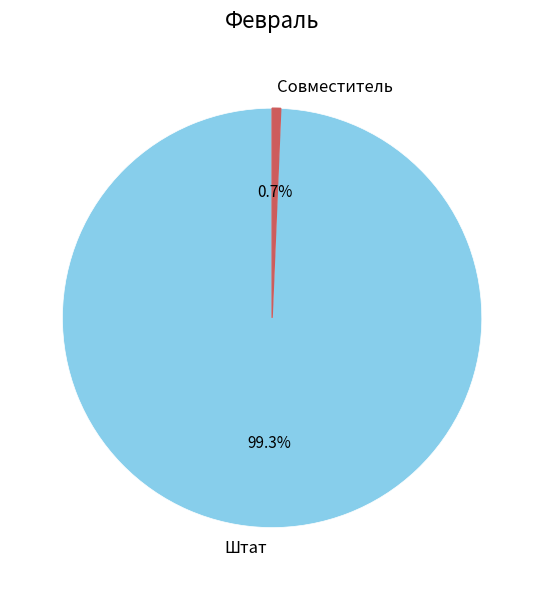

Does Штат represent more than half of the total?

Yes